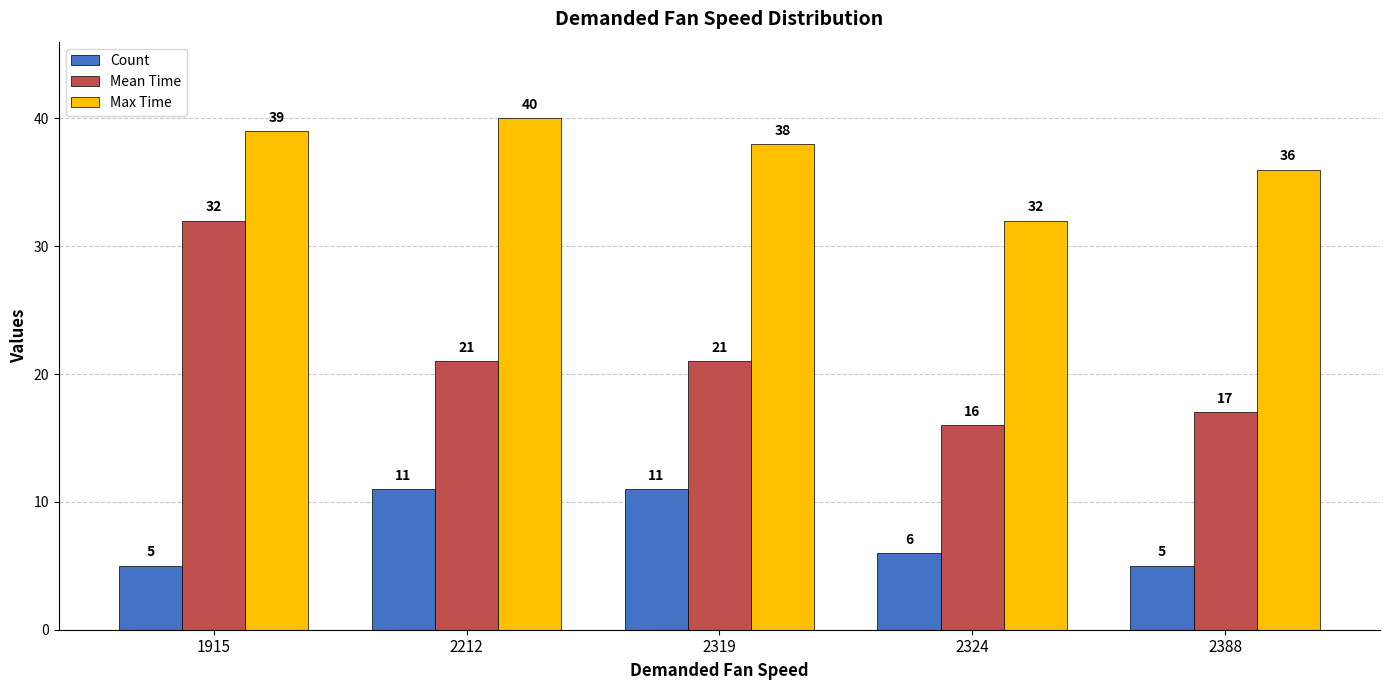

What is the difference between the Max Time values at 2324 and 2388?

4